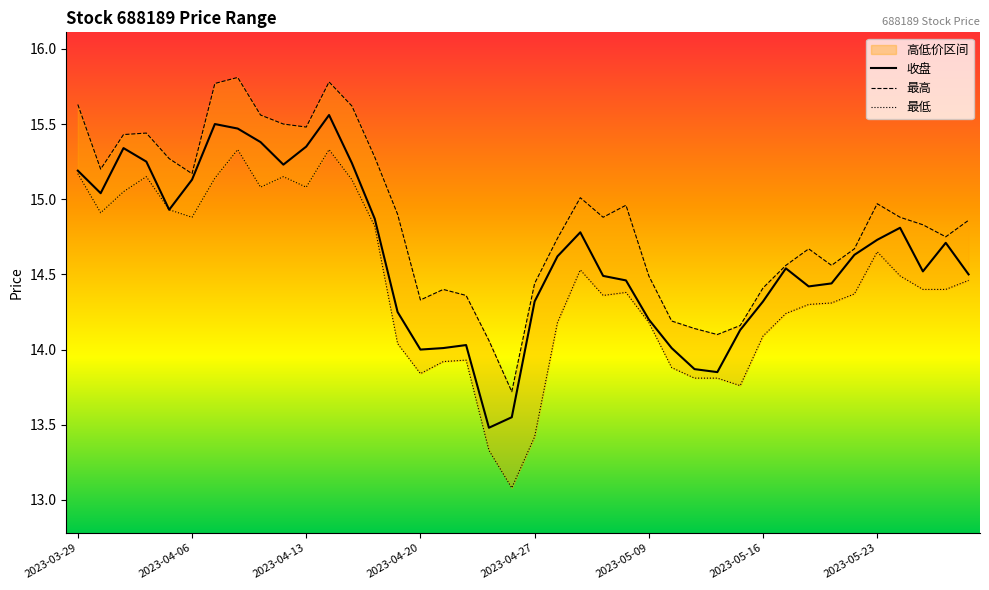

Reading left to right, what are all the values shown in this chart?

收盘: 15.2	15.0	15.3	15.2	14.9	15.1	15.5	15.5	15.4	15.2	15.3	15.6	15.2	14.9	14.2	14.0	14.0	14.0	13.5	13.6	14.3	14.6	14.8	14.5	14.5	14.2	14.0	13.9	13.8	14.1	14.3	14.5	14.4	14.4	14.6	14.7	14.8	14.5	14.7	14.5
最高: 15.6	15.2	15.4	15.4	15.3	15.2	15.8	15.8	15.6	15.5	15.5	15.8	15.6	15.3	14.9	14.3	14.4	14.4	14.1	13.7	14.4	14.7	15.0	14.9	15.0	14.5	14.2	14.1	14.1	14.2	14.4	14.6	14.7	14.6	14.7	15.0	14.9	14.8	14.8	14.9
最低: 15.2	14.9	15.1	15.2	14.9	14.9	15.1	15.3	15.1	15.2	15.1	15.3	15.1	14.8	14.0	13.8	13.9	13.9	13.3	13.1	13.4	14.2	14.5	14.4	14.4	14.2	13.9	13.8	13.8	13.8	14.1	14.2	14.3	14.3	14.4	14.7	14.5	14.4	14.4	14.5